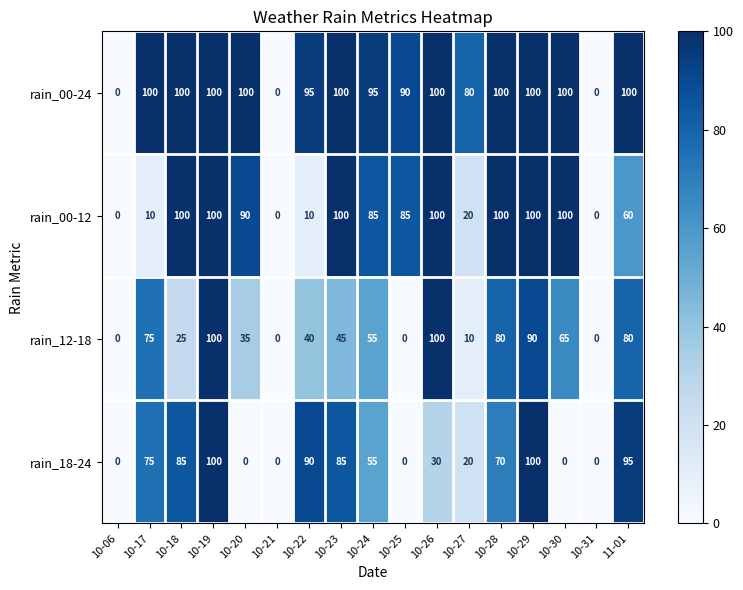

Between 10-06 and 10-27, which series saw the biggest shift?

rain_00-24